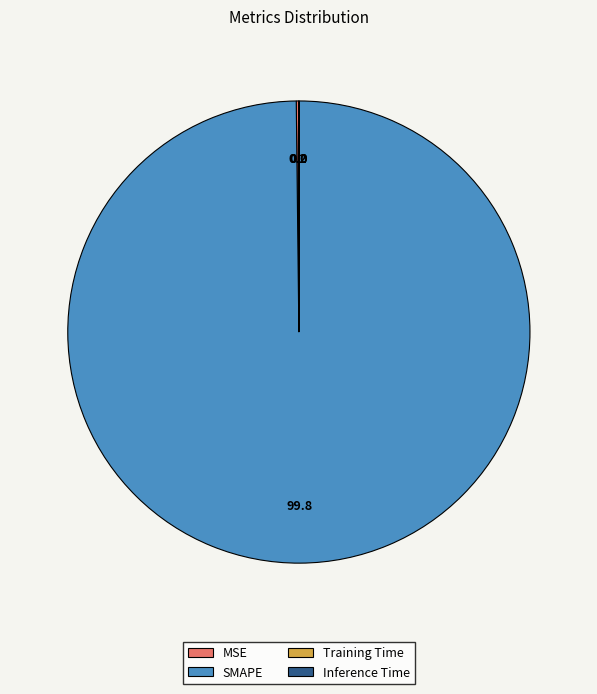

Which category has the biggest portion of the pie?

SMAPE